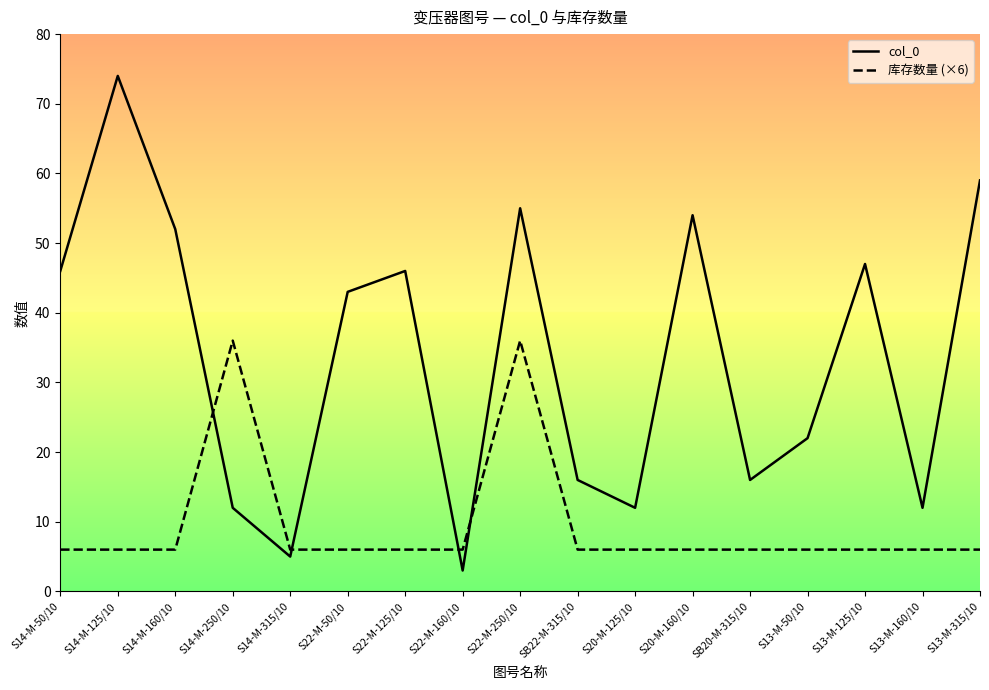

What is the spread (max minus min) of values at S14-M-125/10?

68